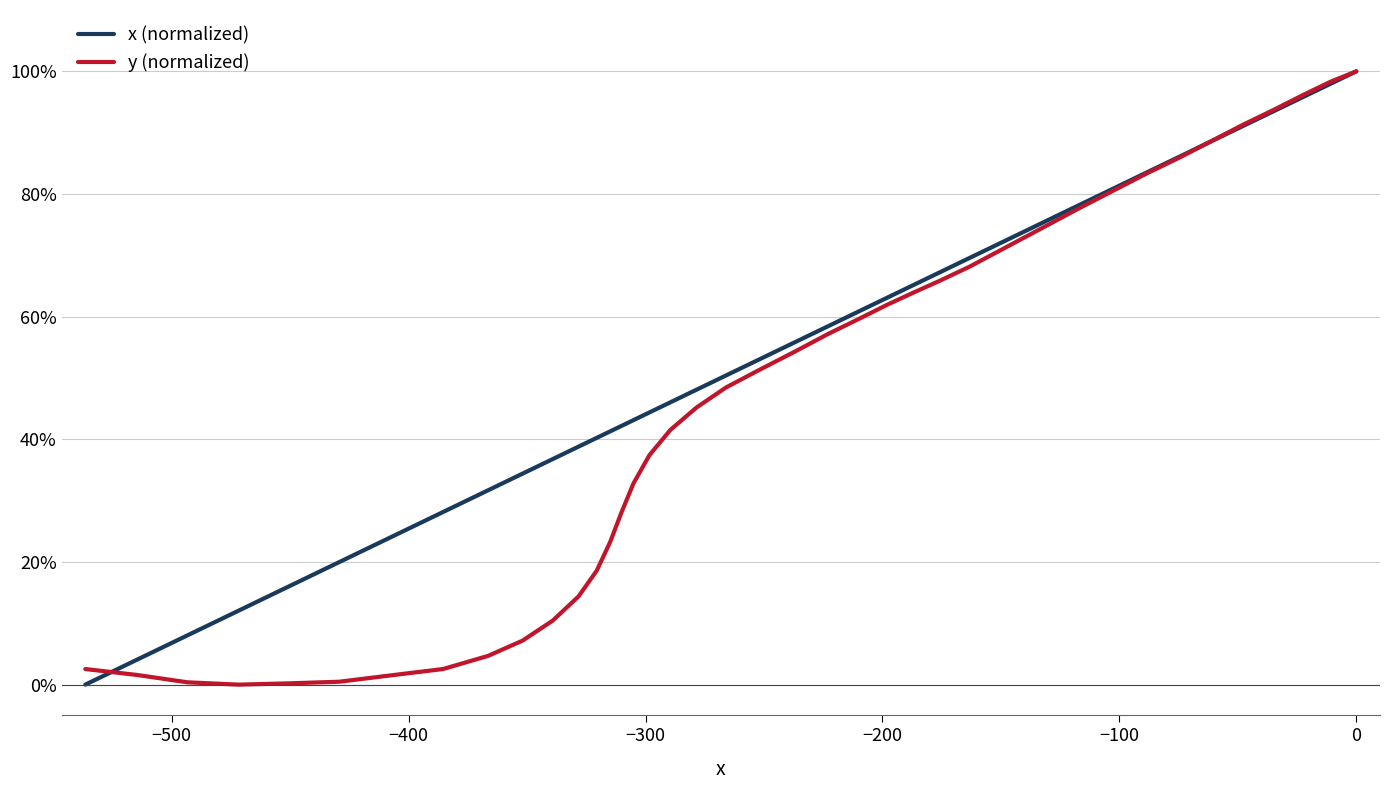

What position from the right is −300?

37